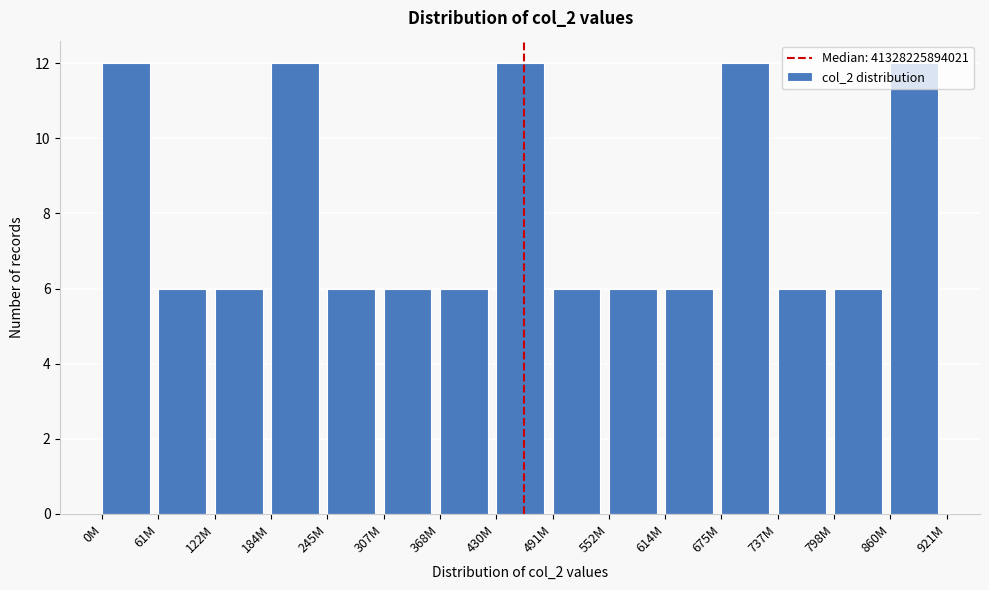

What is the change in value from 0M to 798M?

-6